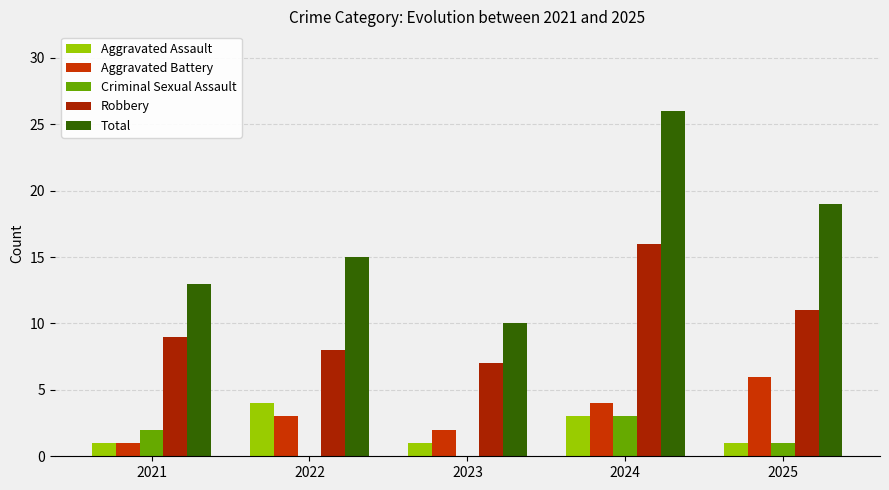

What is the spread (max minus min) of values at 2025?

18